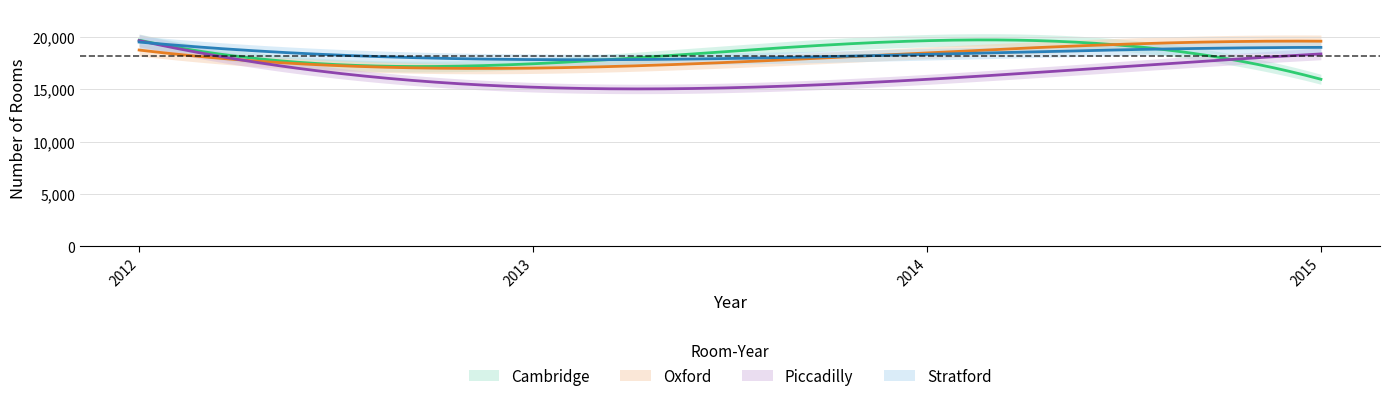

At 2012, list the series in order from largest to smallest.

Cambridge, Piccadilly, Stratford, Oxford